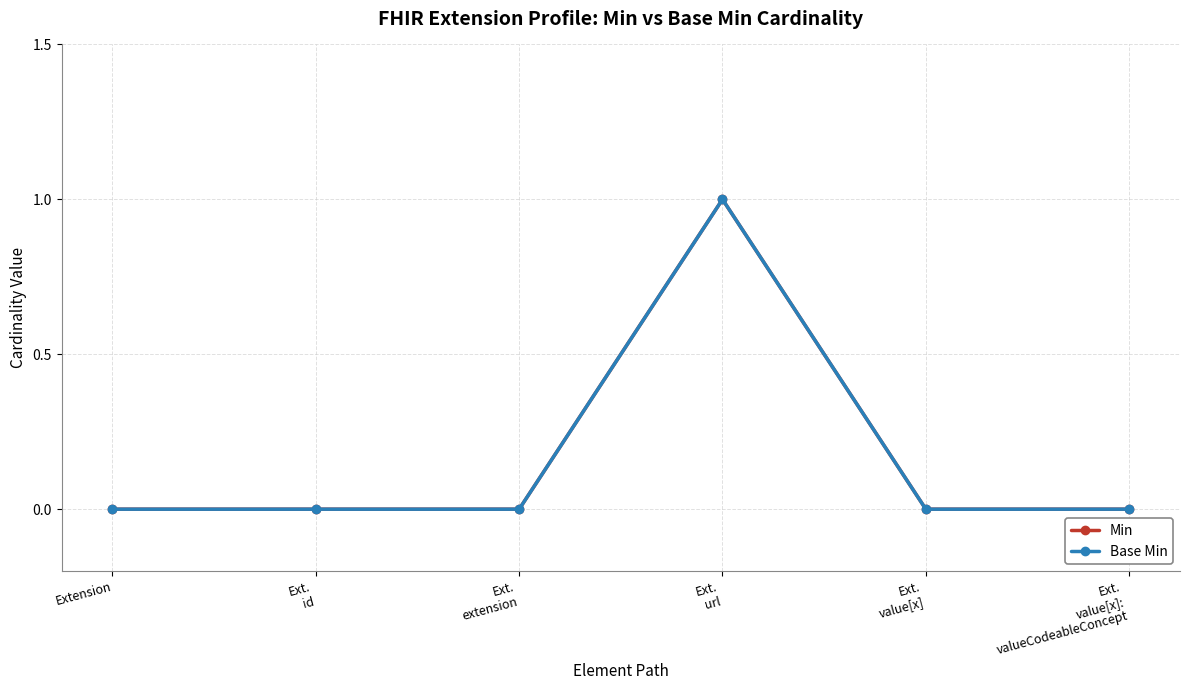

How many lines are shown in the chart?

2